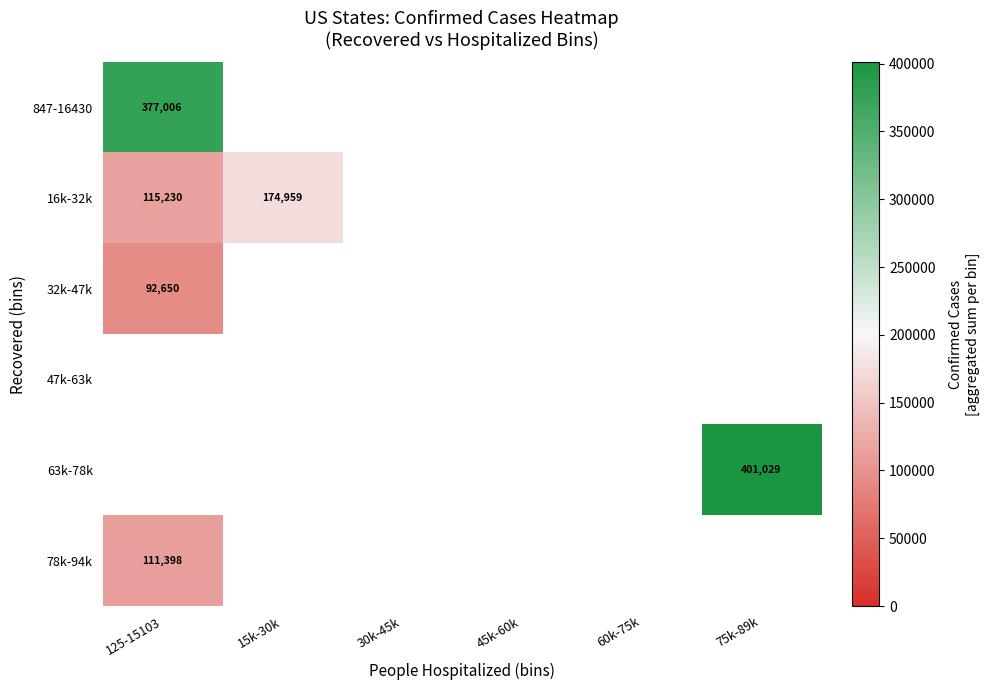

True or false: 847-16430 has a value of 377006 at 125-15103.

True